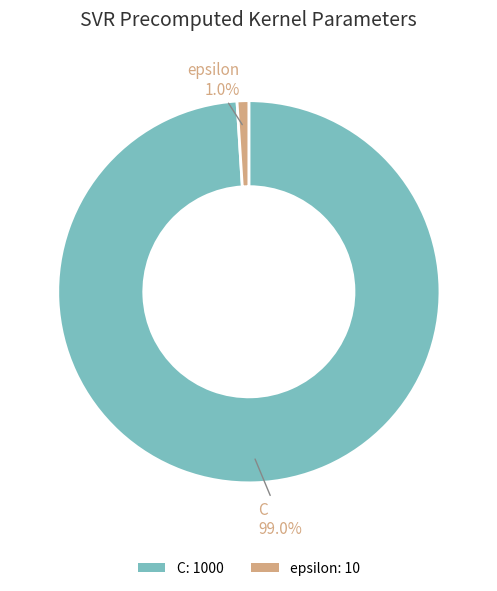

To the nearest percent, what percentage of the pie is epsilon?

1%